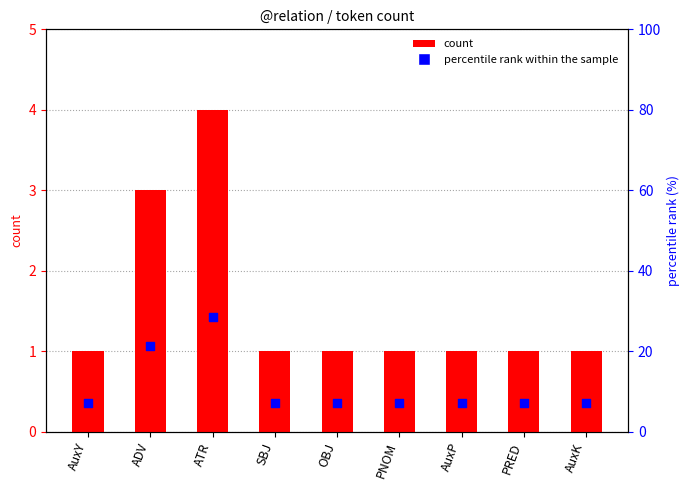

At which category is the sum across all series the highest?

ATR